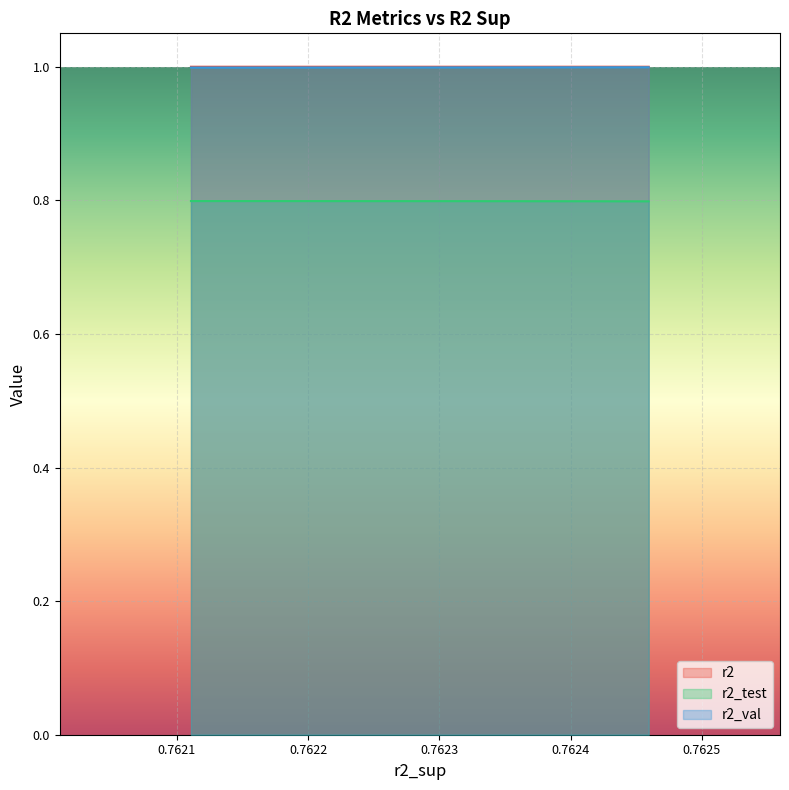

What are all the series names shown in the legend?

r2, r2_test, r2_val